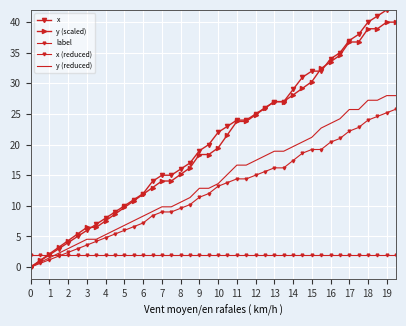

How many series are shown in this chart?

5